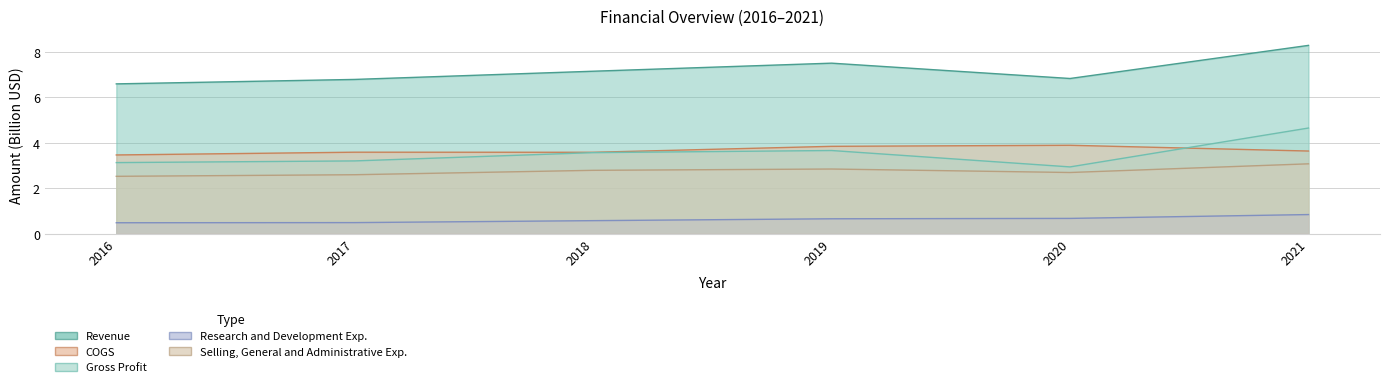

What is the total value across all series at 2019?

18.5